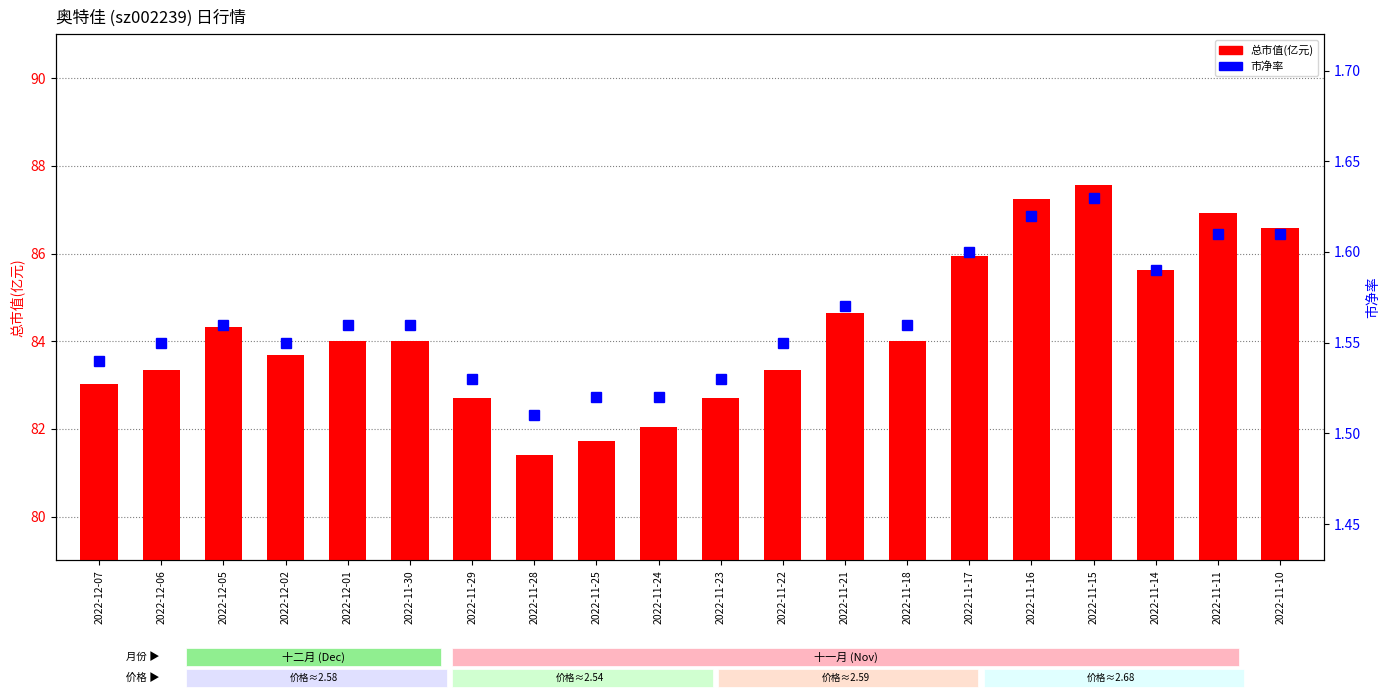

At 2022-11-23, list the series in order from smallest to largest.

市净率, 总市值(亿元)